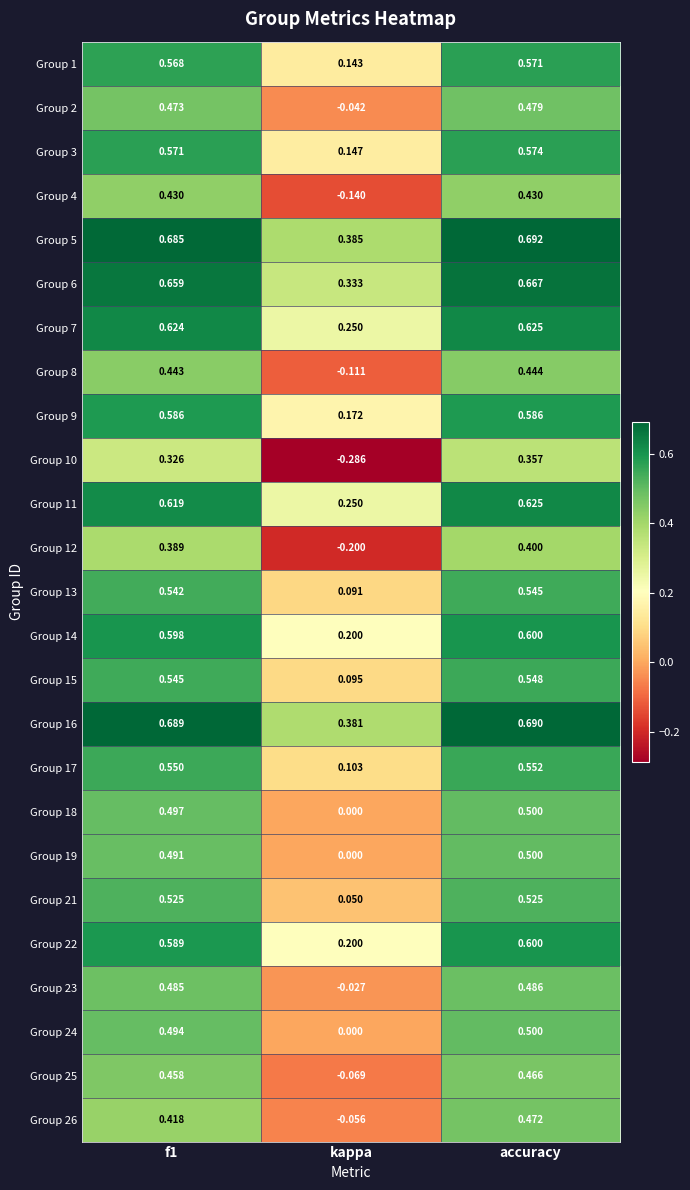

What is the total value across all series at accuracy?

13.4